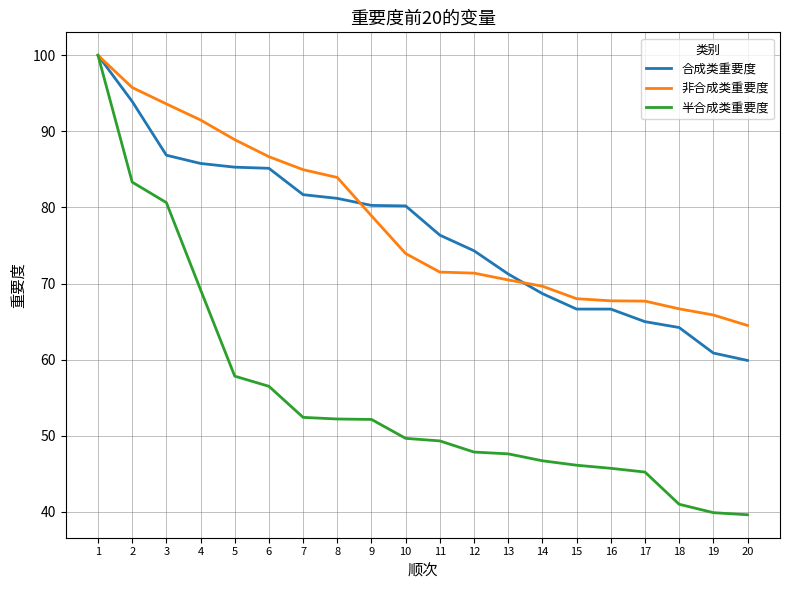

What is the sum of the 半合成类重要度 values at 3 and 1?

180.6